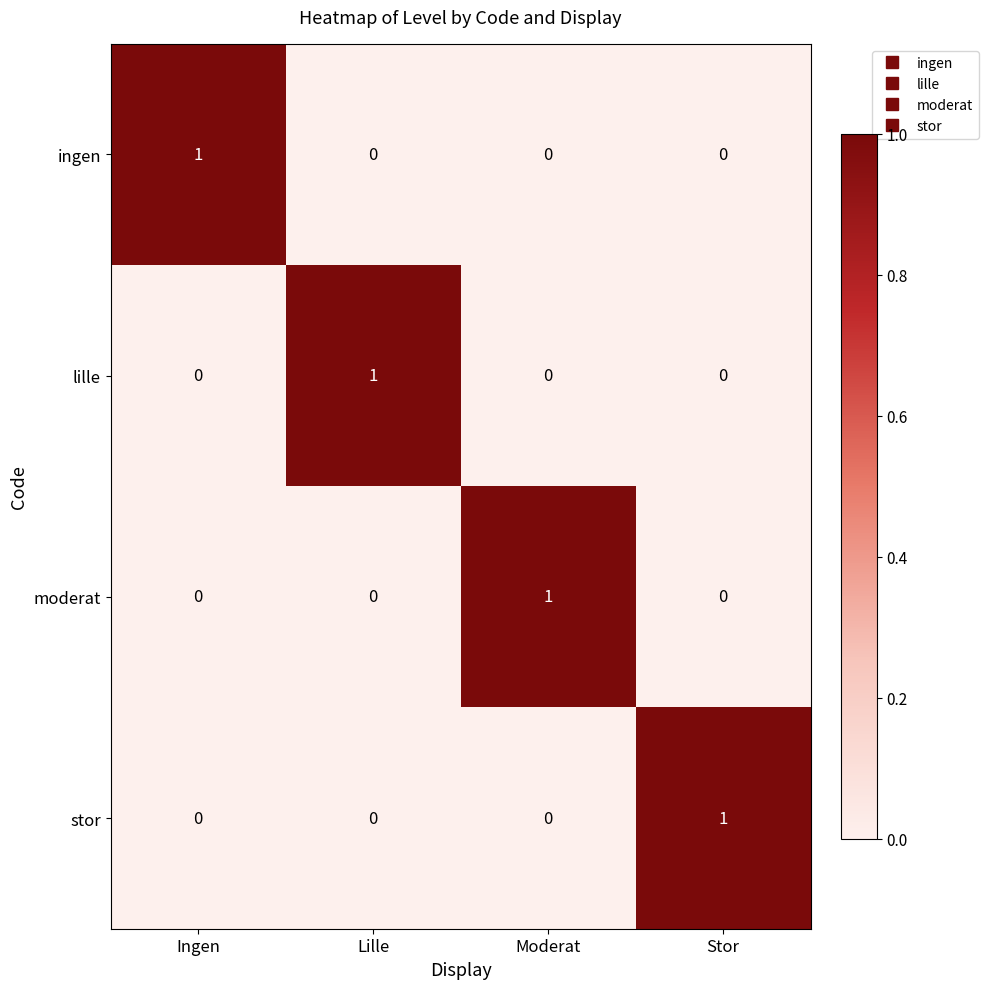

Reading right to left, list all the values displayed in this chart.

ingen: 0	0	0	1
lille: 0	0	1	0
moderat: 0	1	0	0
stor: 1	0	0	0